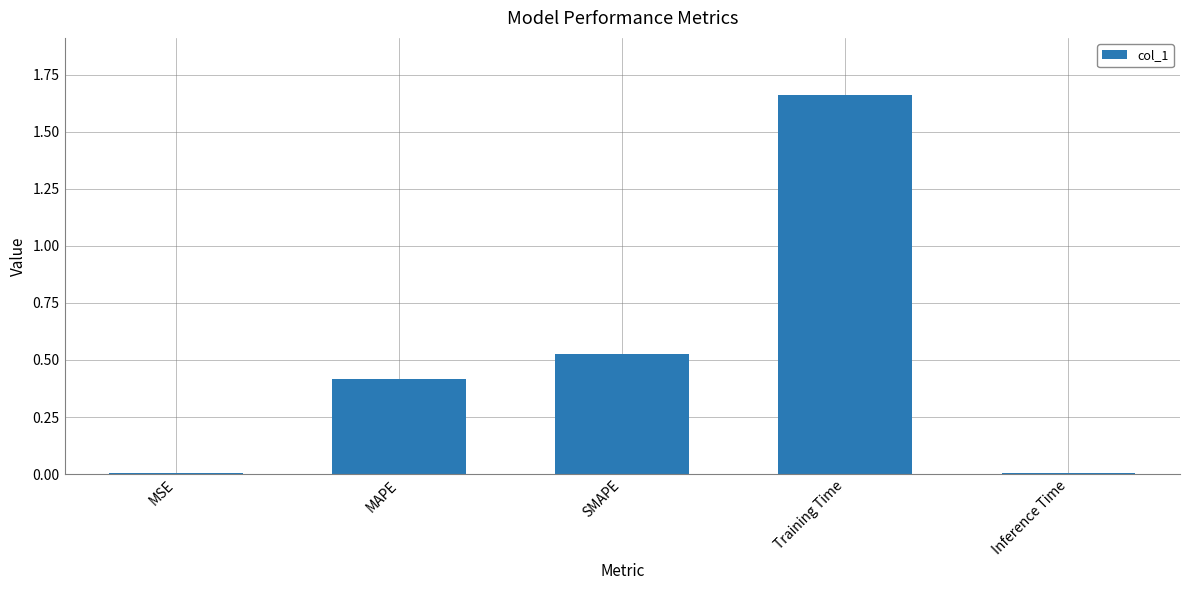

What is the difference between the values at Training Time and SMAPE?

1.1